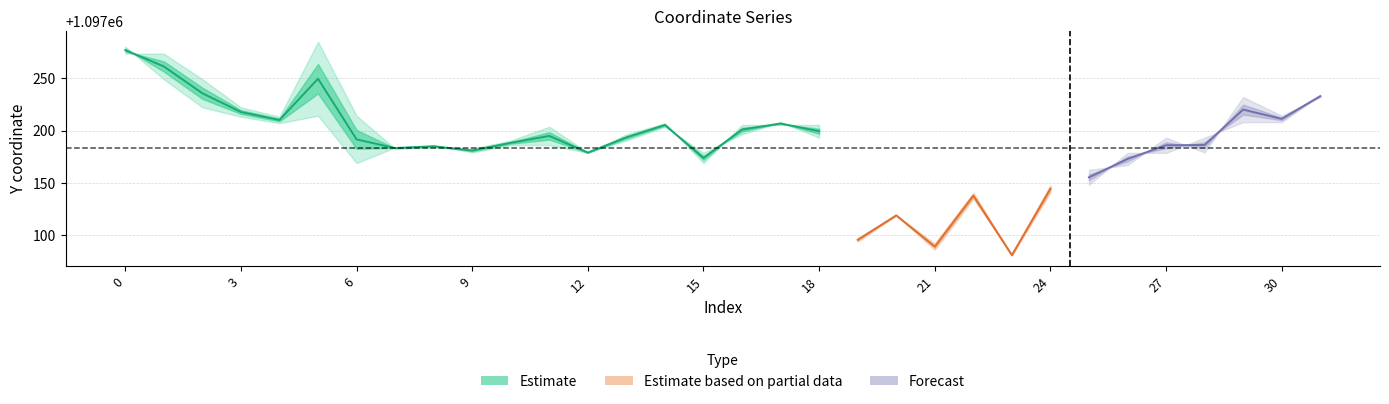

At which category does y0 reach its first local peak?

5